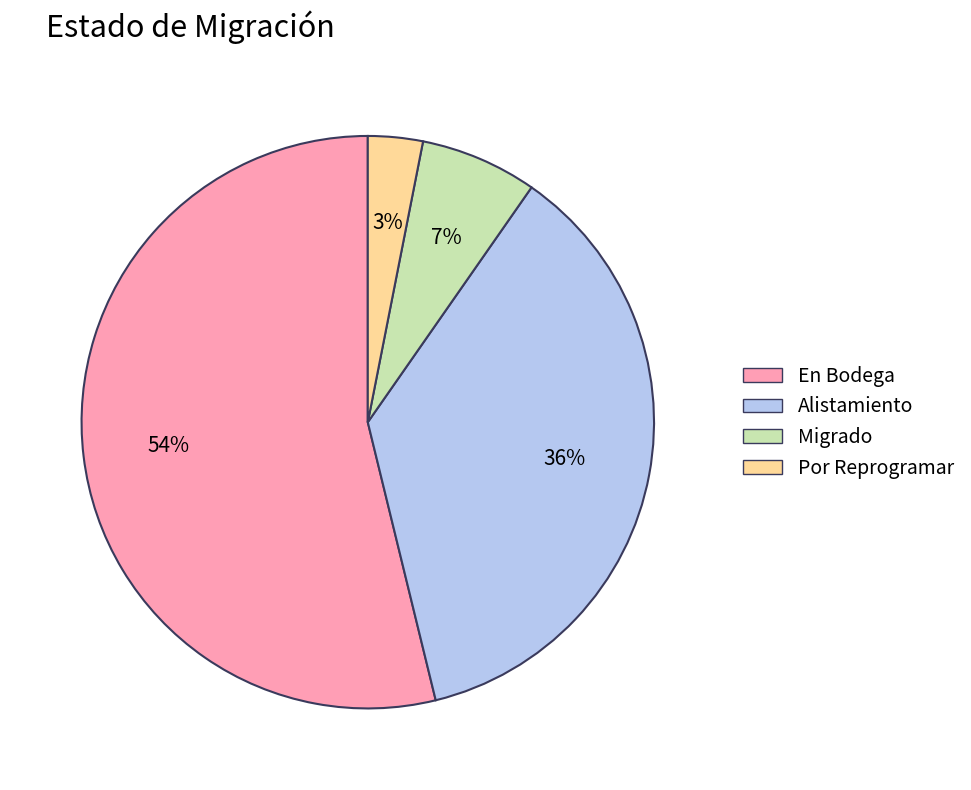

To the nearest percent, what is the average slice percentage?

25%